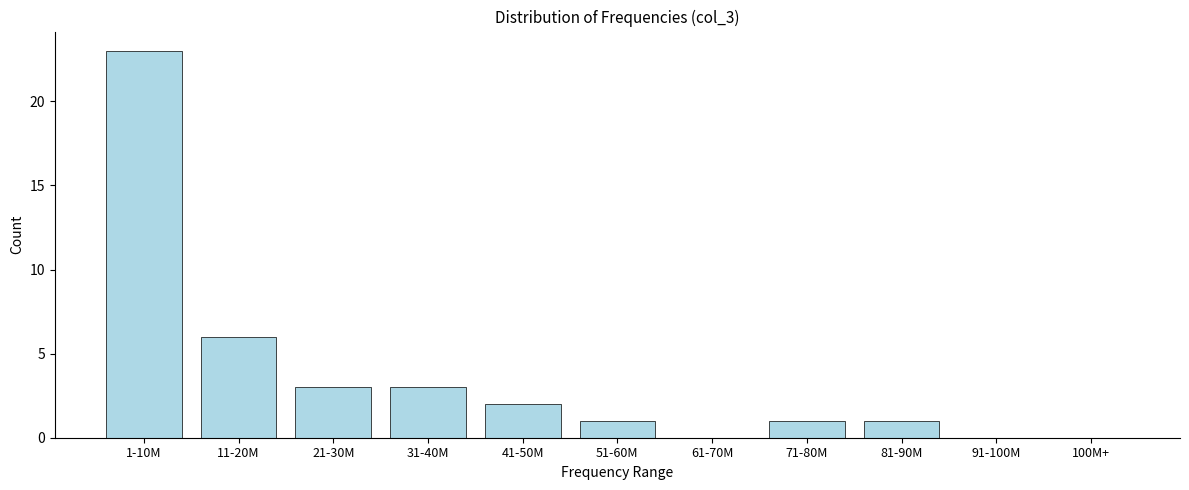

Reading right to left, list all the values displayed in this chart.

100M+=0	91-100M=0	81-90M=1	71-80M=1	61-70M=0	51-60M=1	41-50M=2	31-40M=3	21-30M=3	11-20M=6	1-10M=23